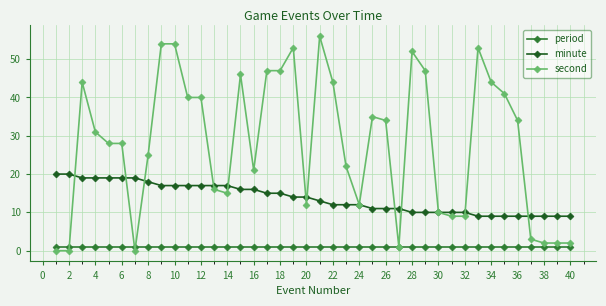

What is the minimum value for period?

1